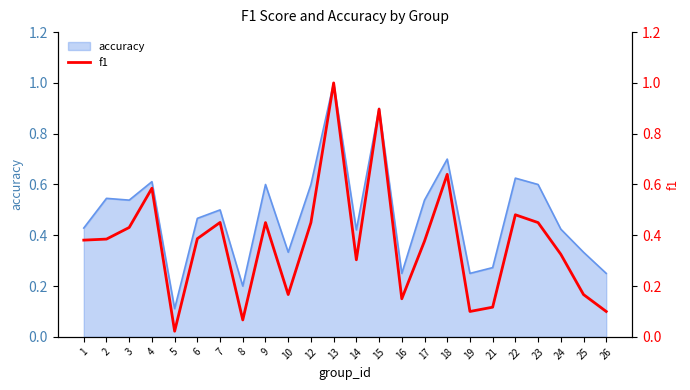

How many lines are shown in the chart?

1